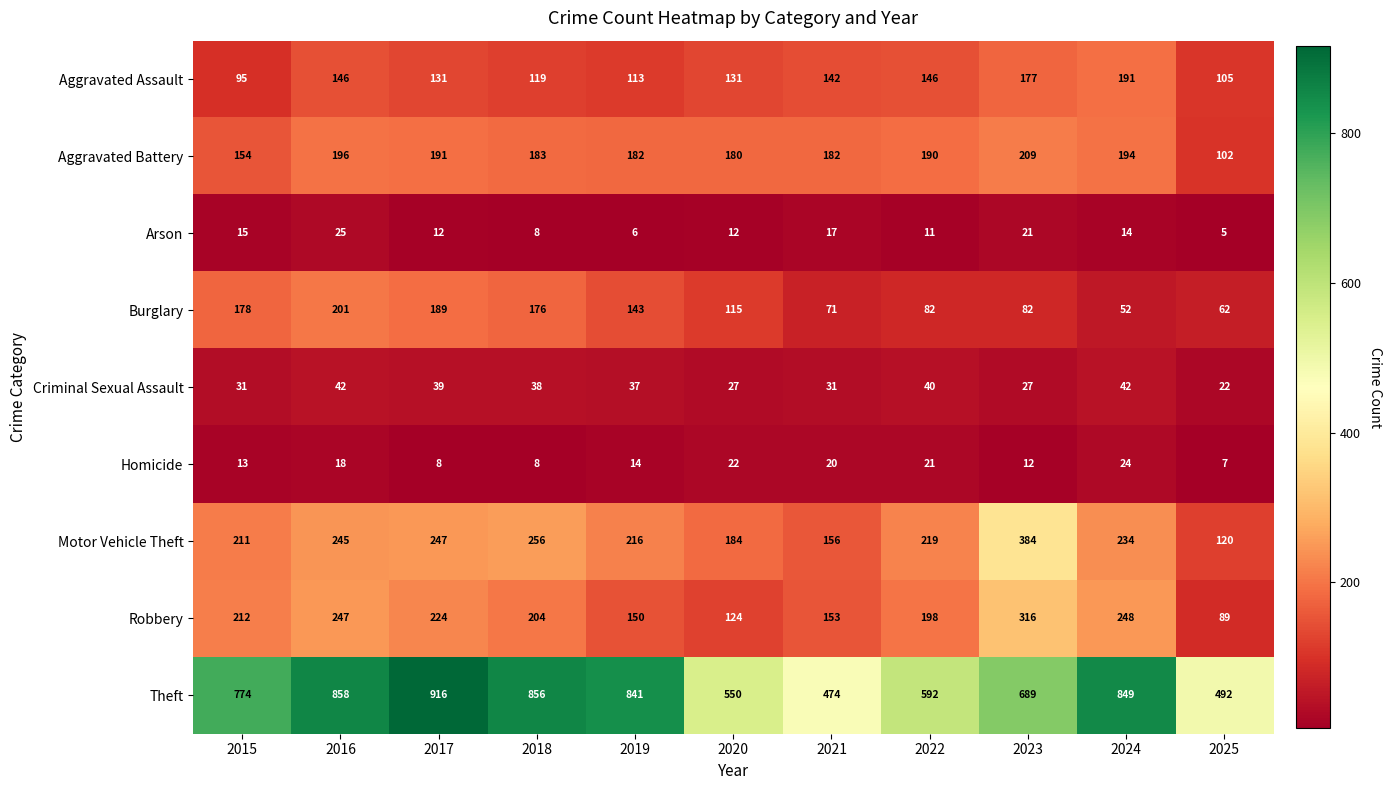

Which series has the largest total across all categories?

Theft